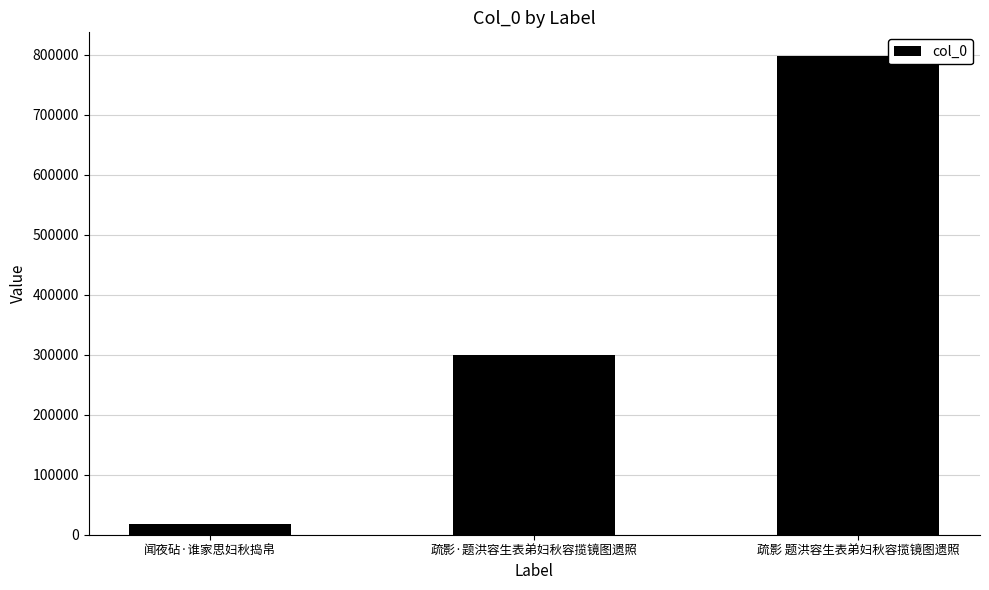

Does the chart contain any negative values?

No